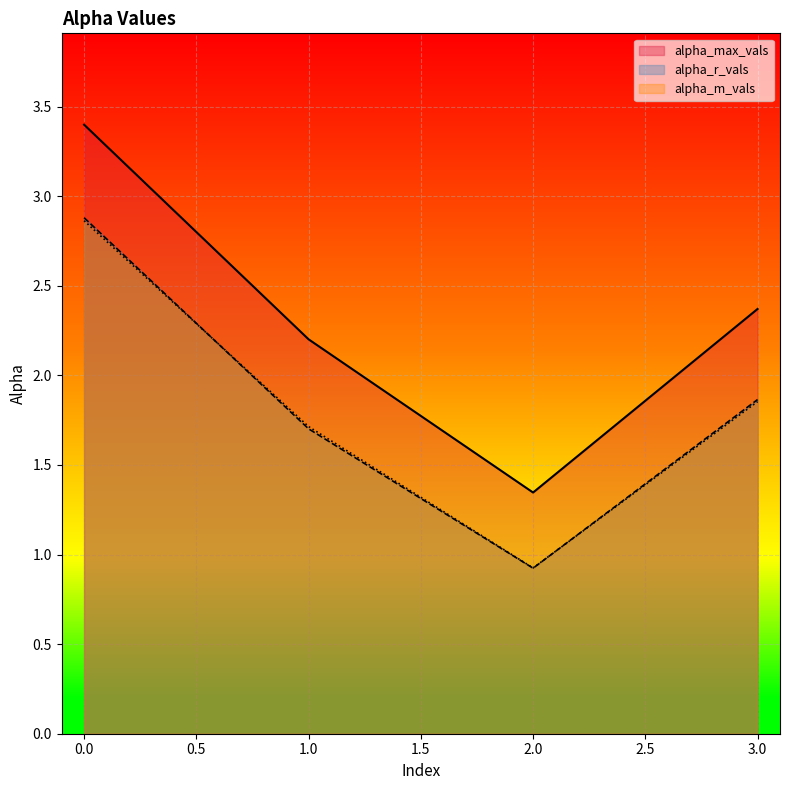

What is the total value across all series at 0?

9.1